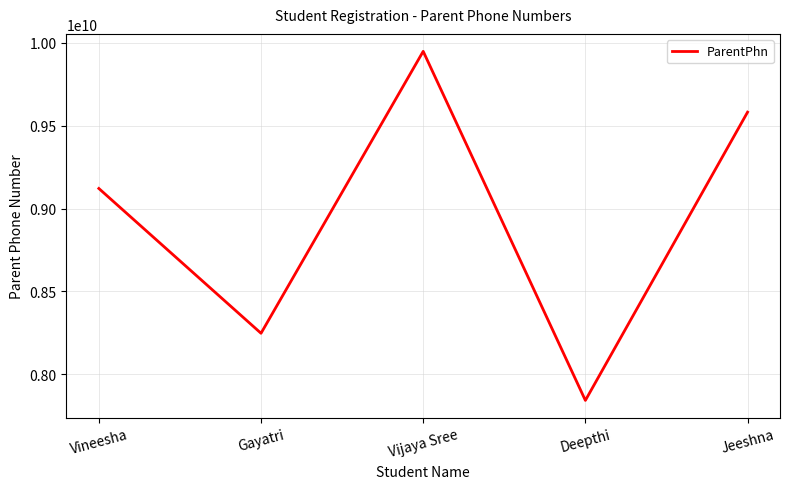

Which has a higher value, Jeeshna or Vijaya Sree?

Vijaya Sree